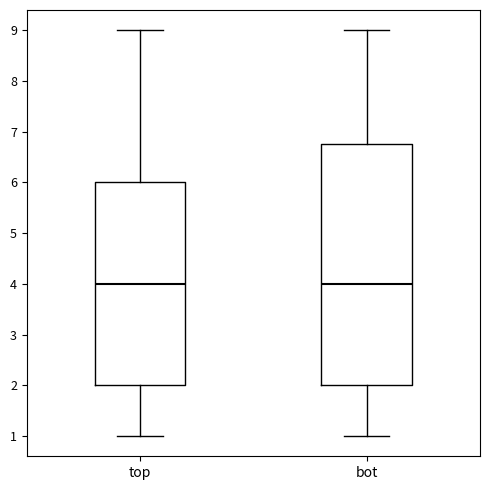

Reading left to right, read every box against the y-axis: the position of its median line, the range the box covers, and the ends of its whiskers. The values are not printed on the chart, so give them approximately, as read against the axis.

top: median 4.0, box 2.0 to 6.0, whiskers 1.0 to 9.0
bot: median 4.0, box 2.0 to 6.8, whiskers 1.0 to 9.0